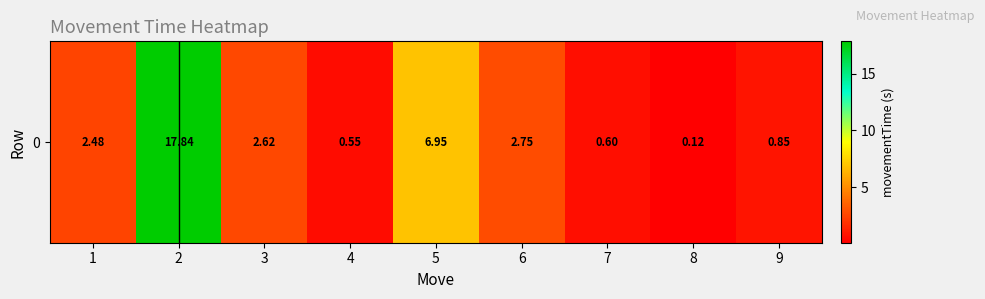

Count the number of values greater than 2.

5